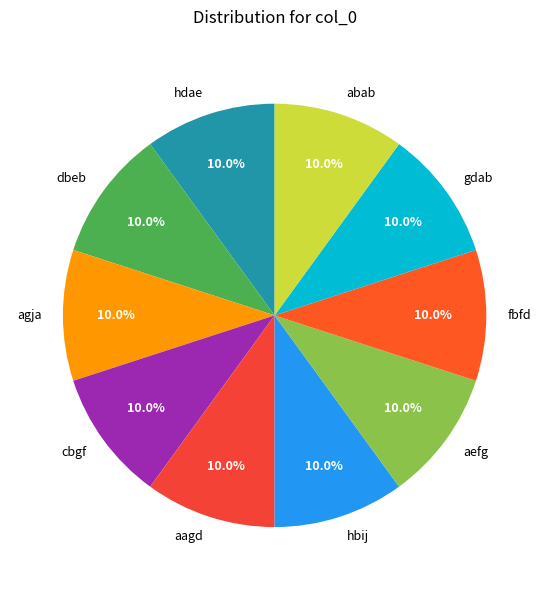

What is the ratio of the value at hdae to the value at aagd?

1.0